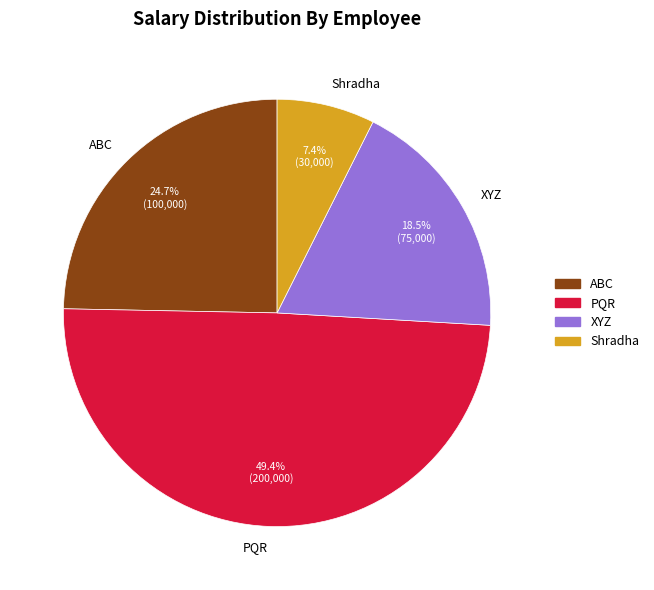

Does Shradha account for over 50% of the chart?

No